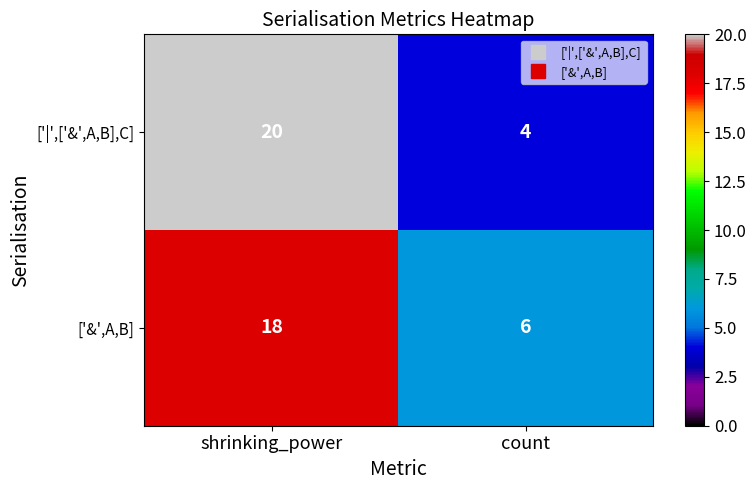

At how many categories does at least one series exceed 16?

1